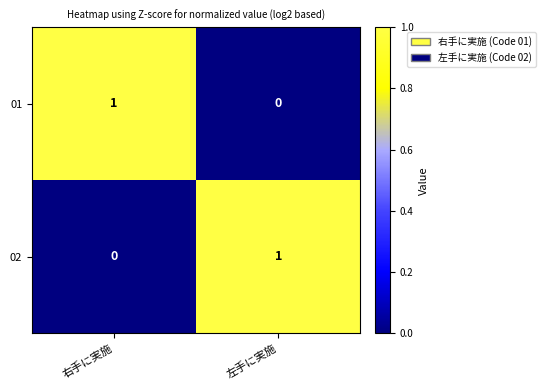

At which label does 01 reach its minimum?

左手に実施